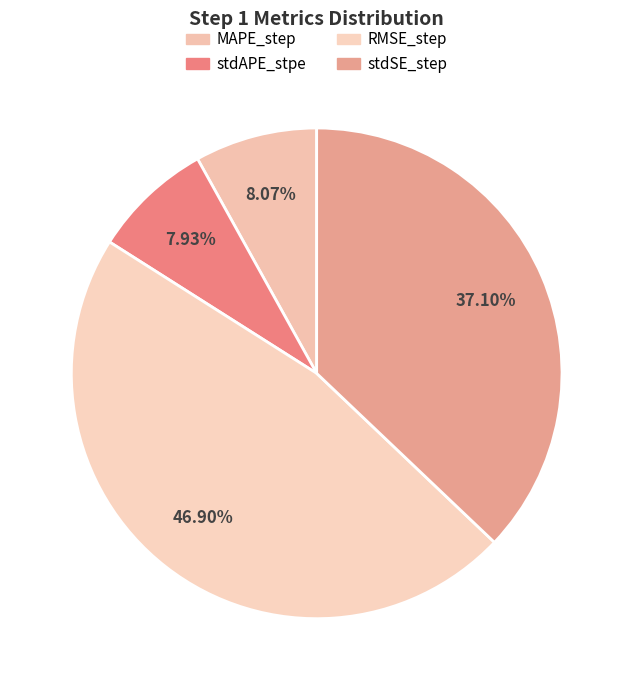

Combined, what portion of the pie is stdSE_step and RMSE_step?

84.0%